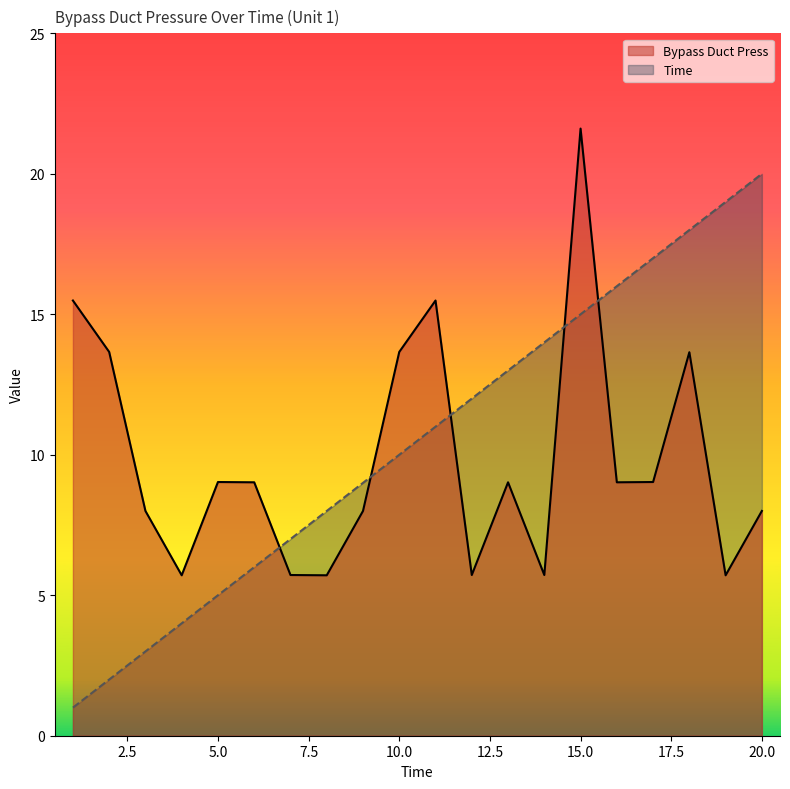

True or false: Time has more than 0 points higher than both neighbors.

False